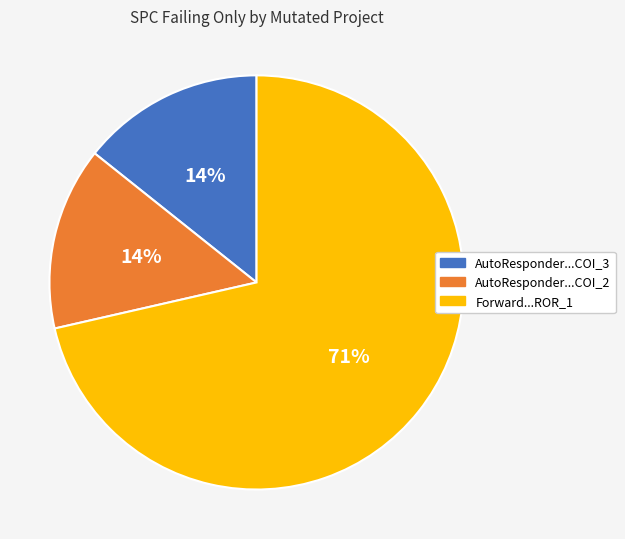

To the nearest percent, what is the combined percentage of Forward...ROR_1 and AutoResponder...COI_2?

86%